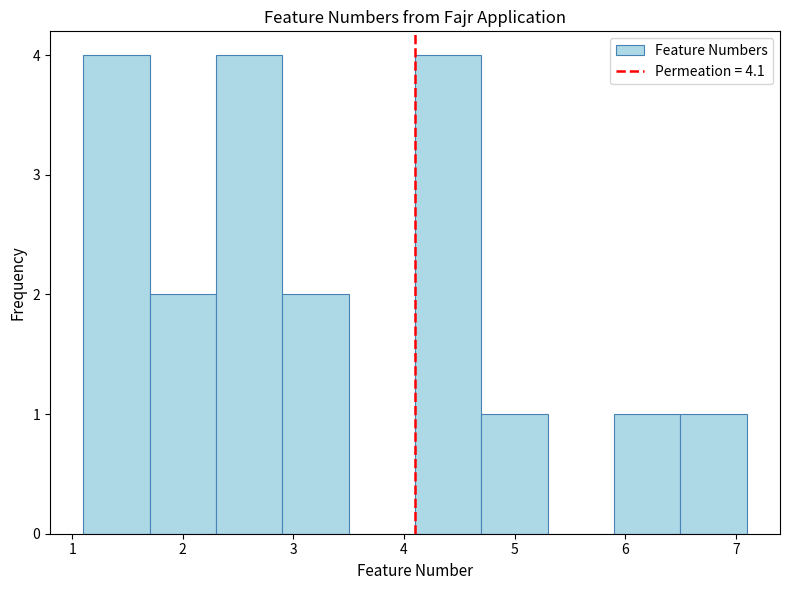

Reading left to right, transcribe this chart: for each bar, give the range it covers on the x-axis and its height. The values are not printed on the chart, so give them approximately, as read against the axis.

1.1 to 1.7: 4
1.7 to 2.3: 2
2.3 to 2.9: 4
2.9 to 3.5: 2
3.5 to 4.1: 0
4.1 to 4.7: 4
4.7 to 5.3: 1
5.3 to 5.9: 0
5.9 to 6.5: 1
6.5 to 7.1: 1